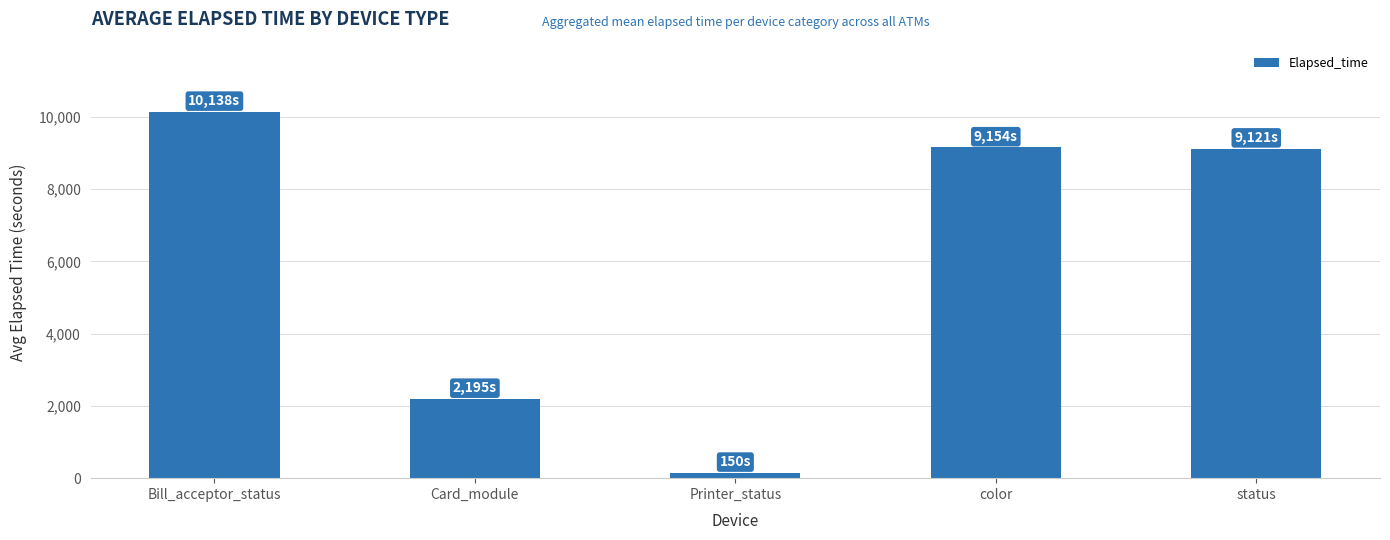

At which label does the data first exceed 9121?

Bill_acceptor_status